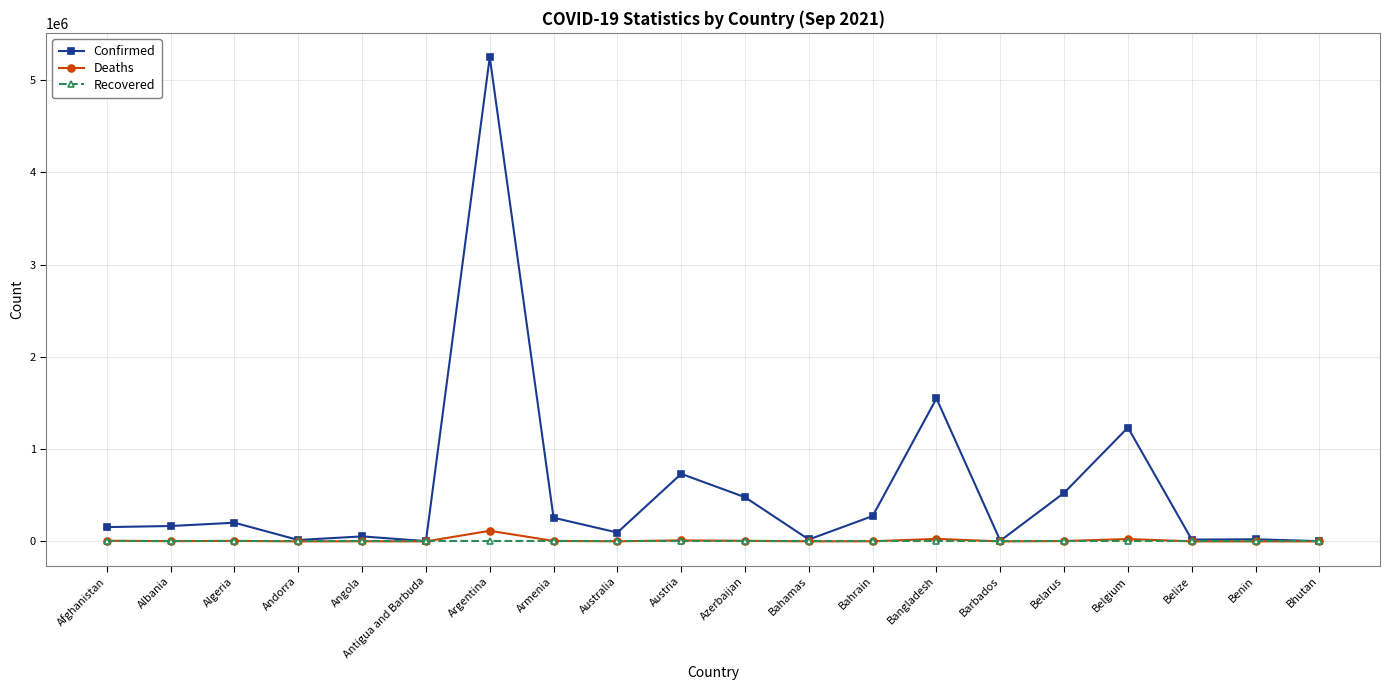

How many lines are shown in the chart?

3